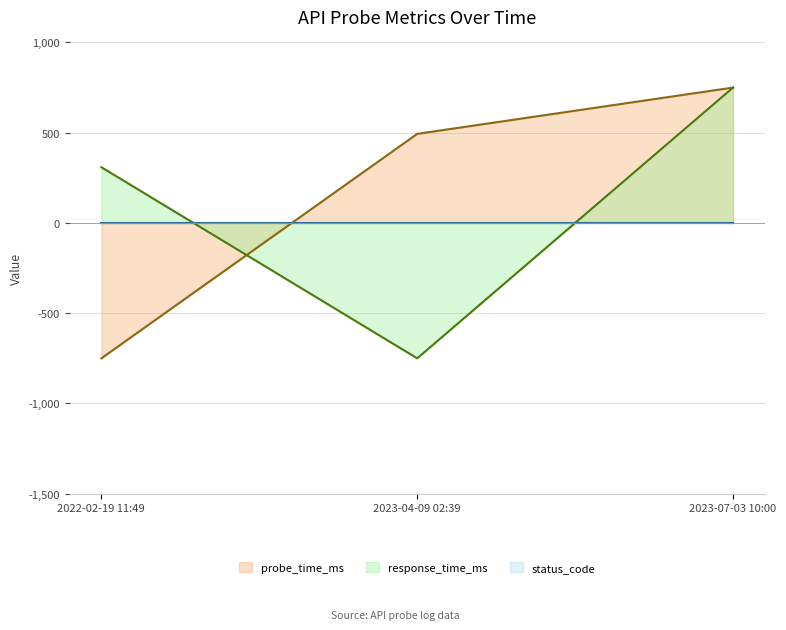

At which label is probe_time_ms closest to 0?

2023-04-09 02:39